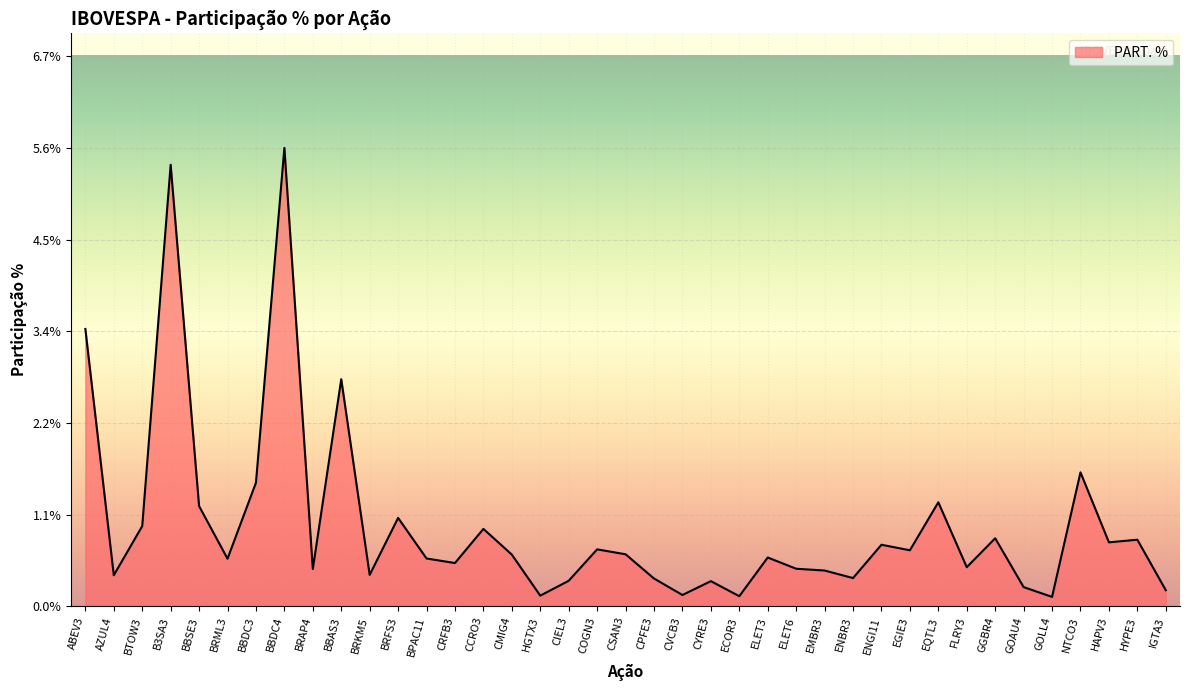

How many lines are shown in the chart?

1